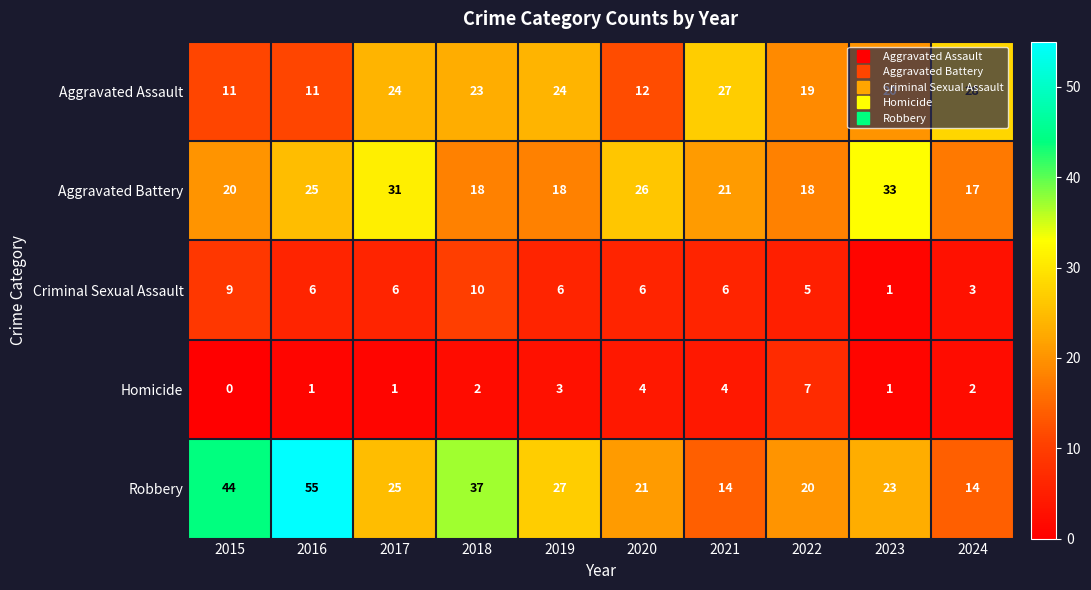

What is the difference between the Aggravated Battery values at 2015 and 2020?

6